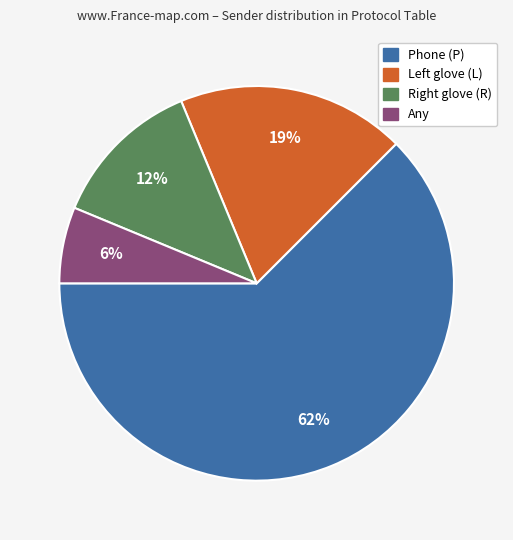

Rank the categories by value from lowest to highest.

Any, Right glove (R), Left glove (L), Phone (P)